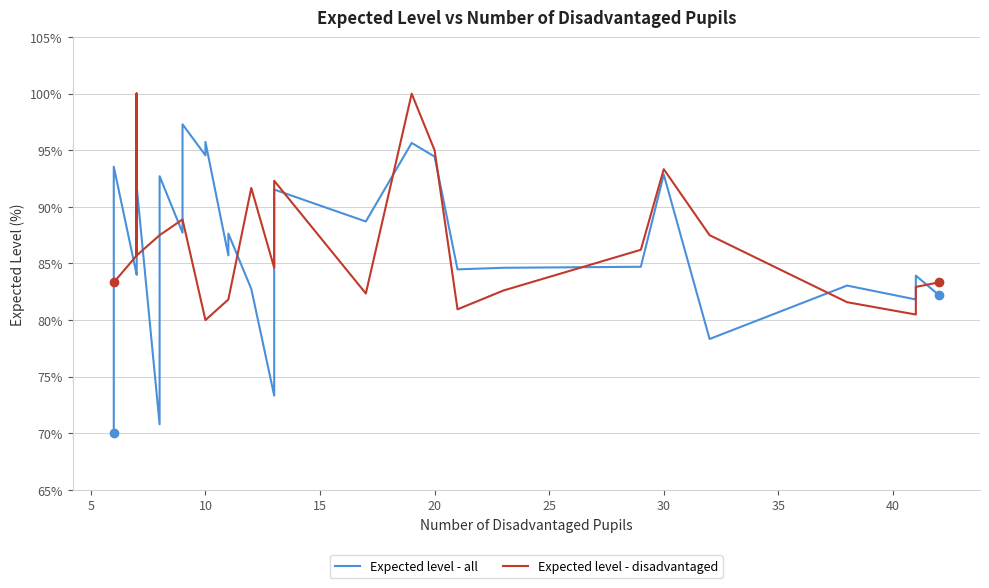

What is the spread (max minus min) of values at 26?

0.1